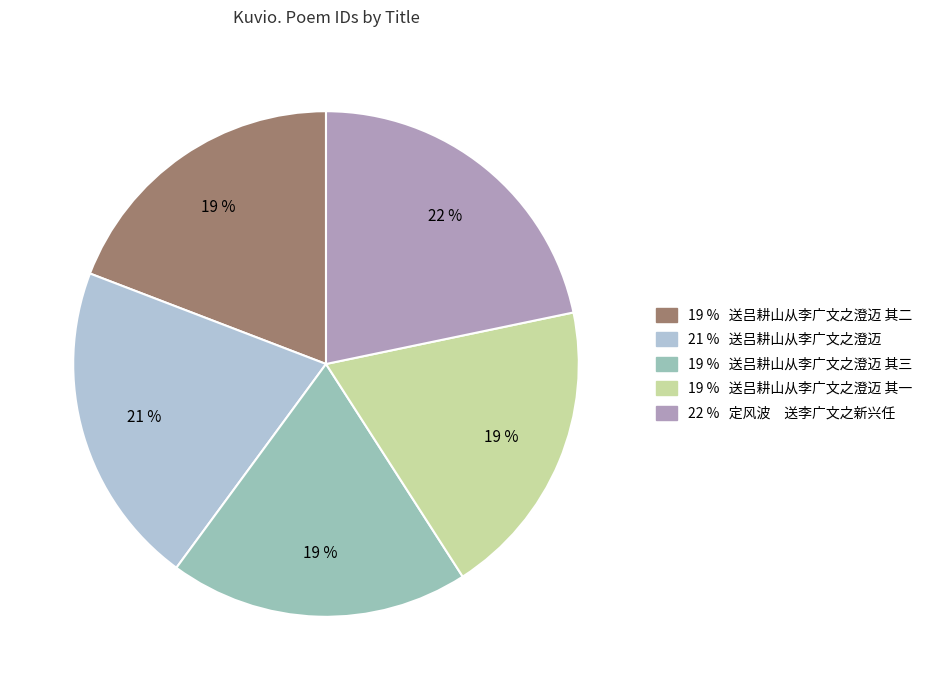

Is there any slice that represents more than half of the pie?

No